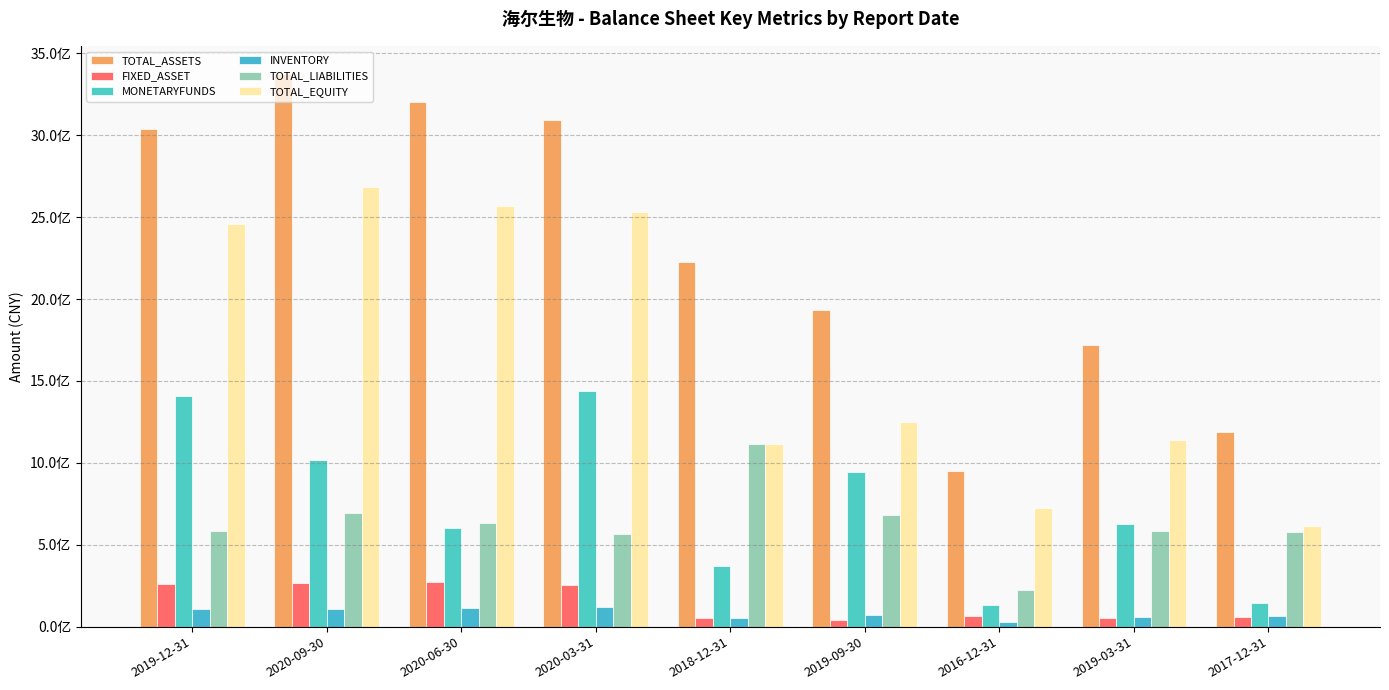

What is the value of the INVENTORY bar at the 1st from the left?

105583250.0